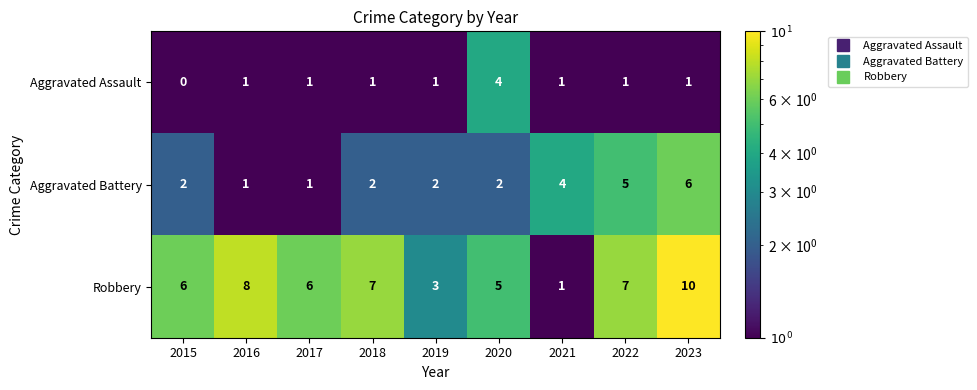

Rank the series at 2023 from highest to lowest value.

Robbery, Aggravated Battery, Aggravated Assault